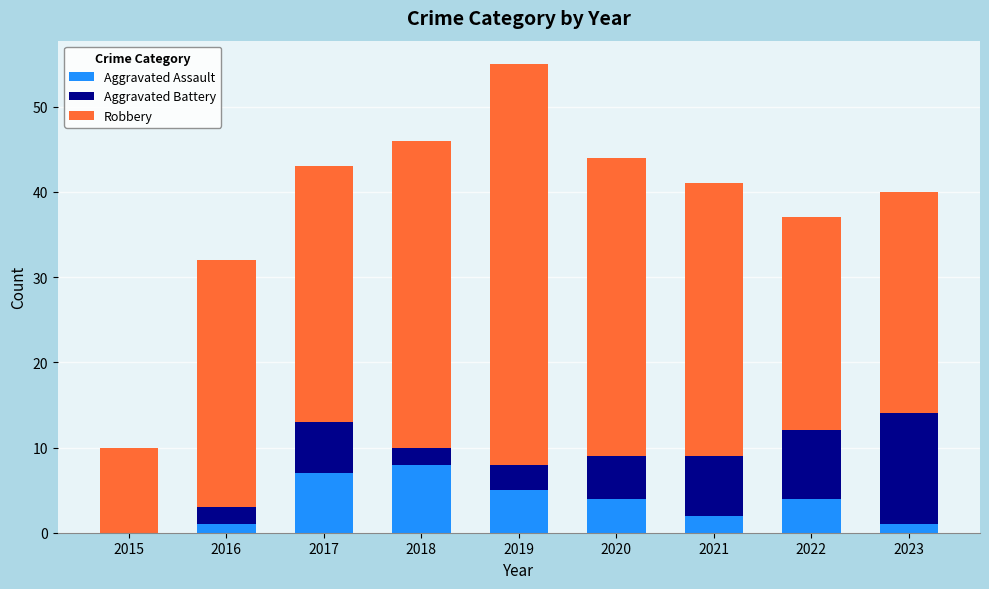

What is the total value across all series at 2022?

37